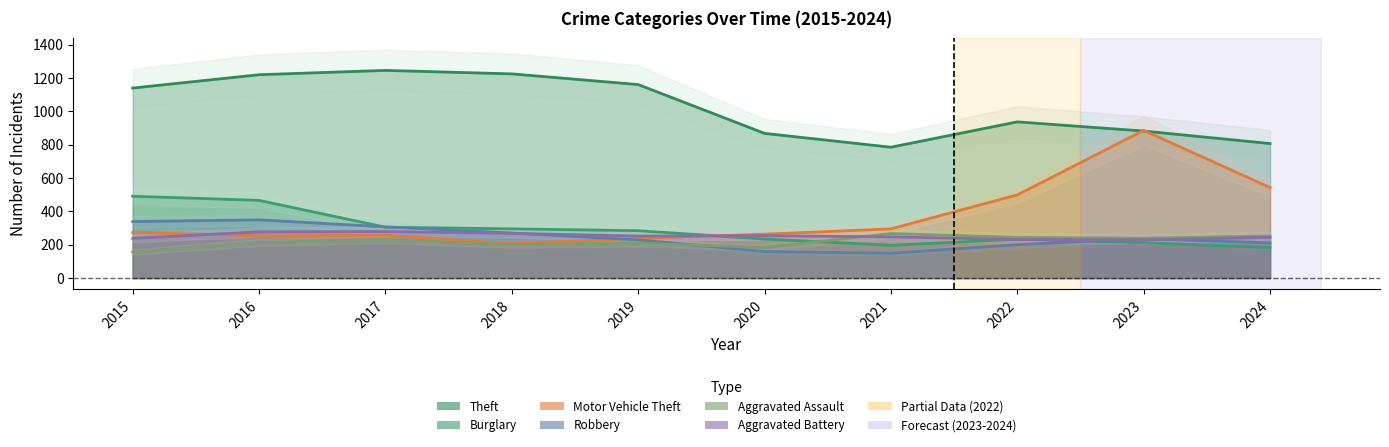

How many data points in Robbery are less than 236?

5